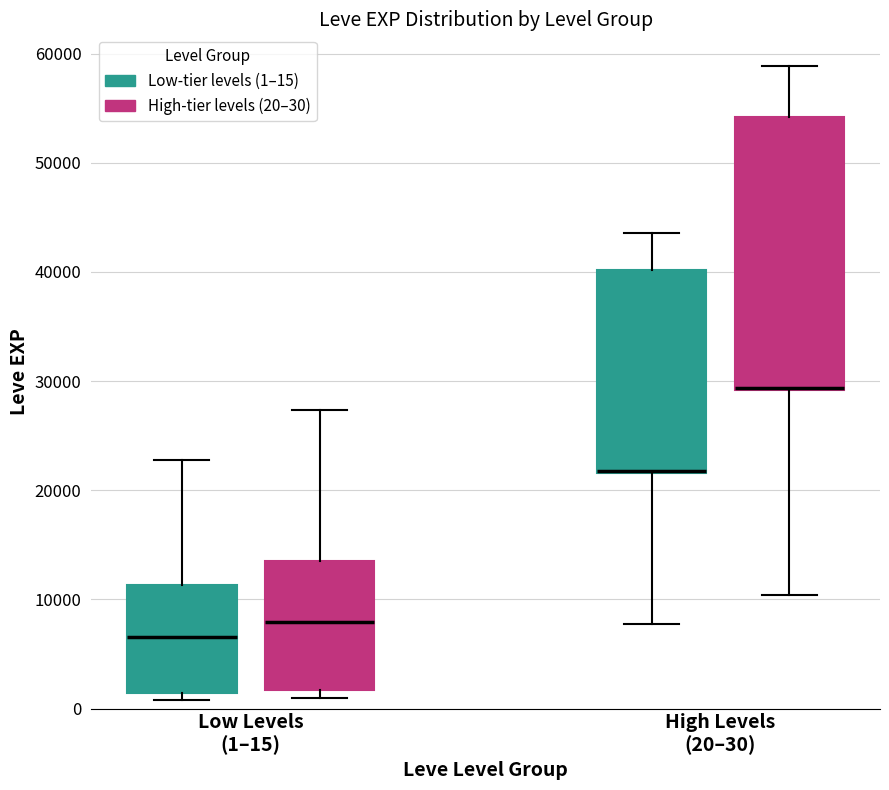

Which box is the tallest, from its lower edge to its upper edge?

High Levels (20–30) (High-tier levels (20–30))